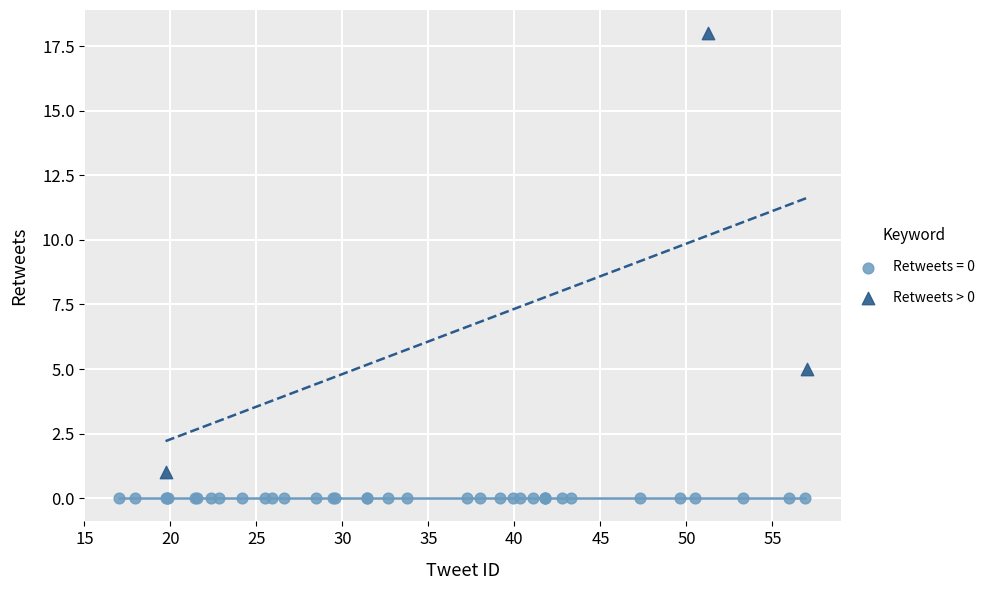

Which series contains the lowest Y value?

Retweets = 0